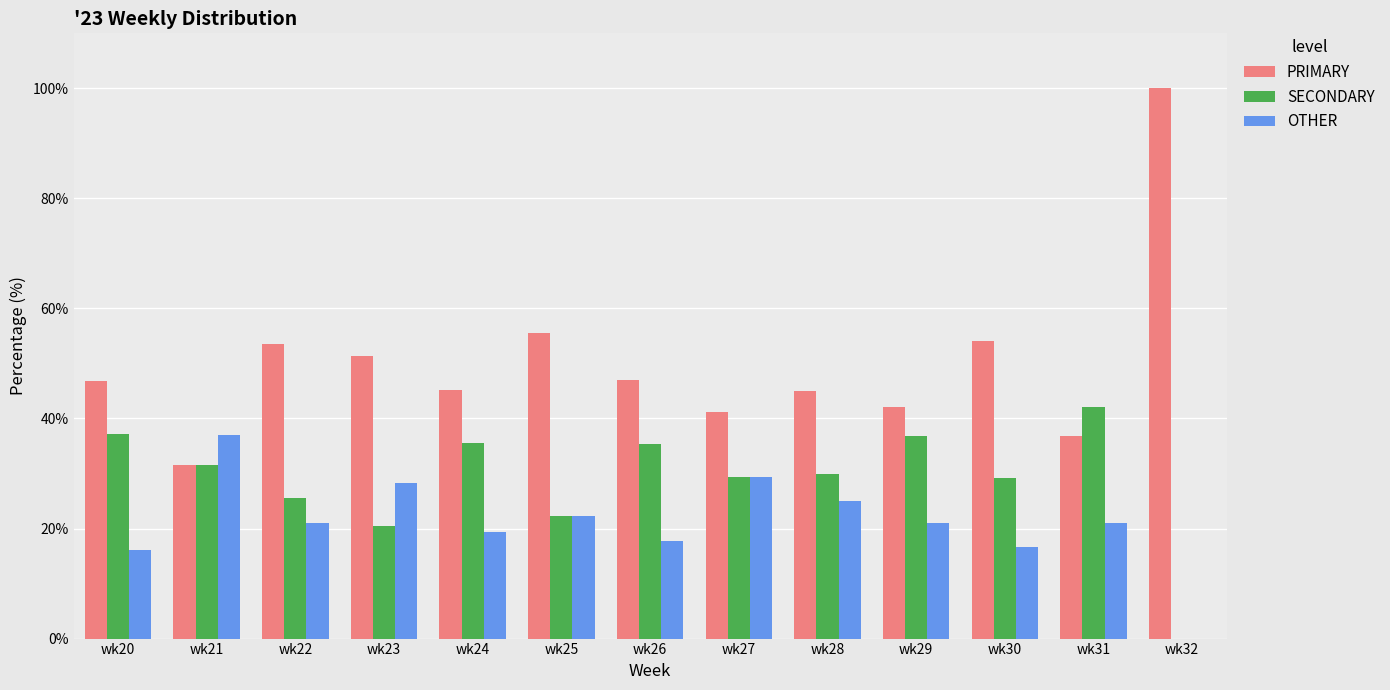

The SECONDARY series shows 35.3 at wk26. True or false?

True